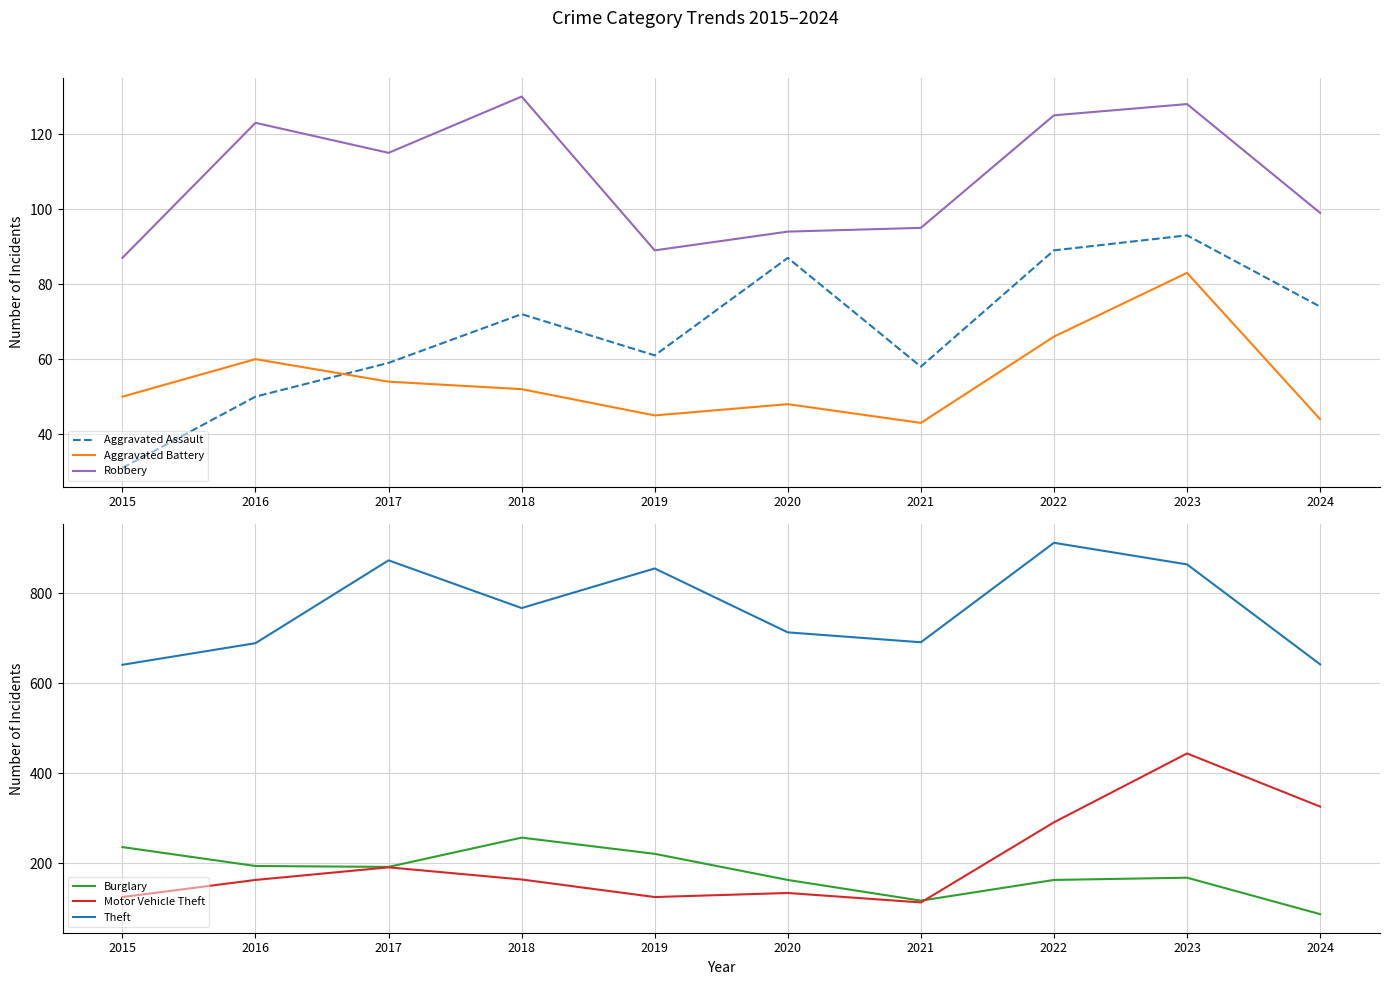

Between 2022 and 2019, which is larger?

2022